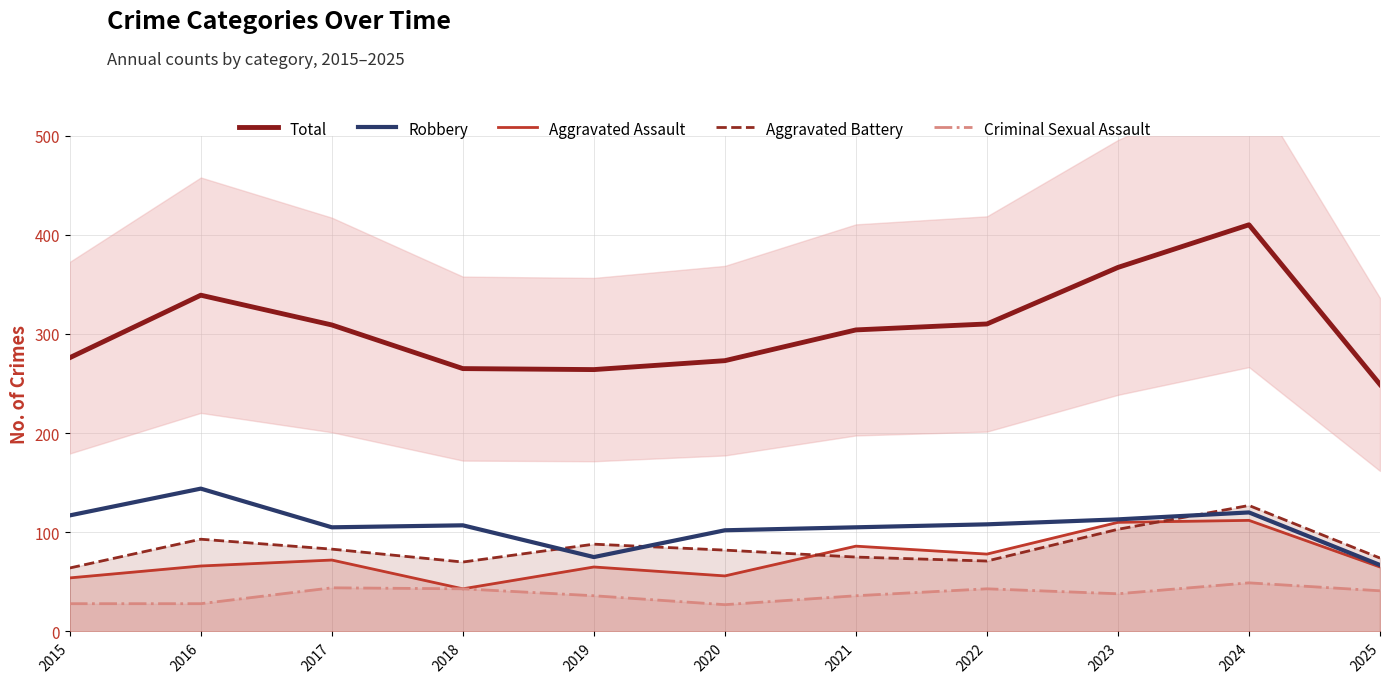

What is the value of the Aggravated Battery point at the 6th from the left?

82